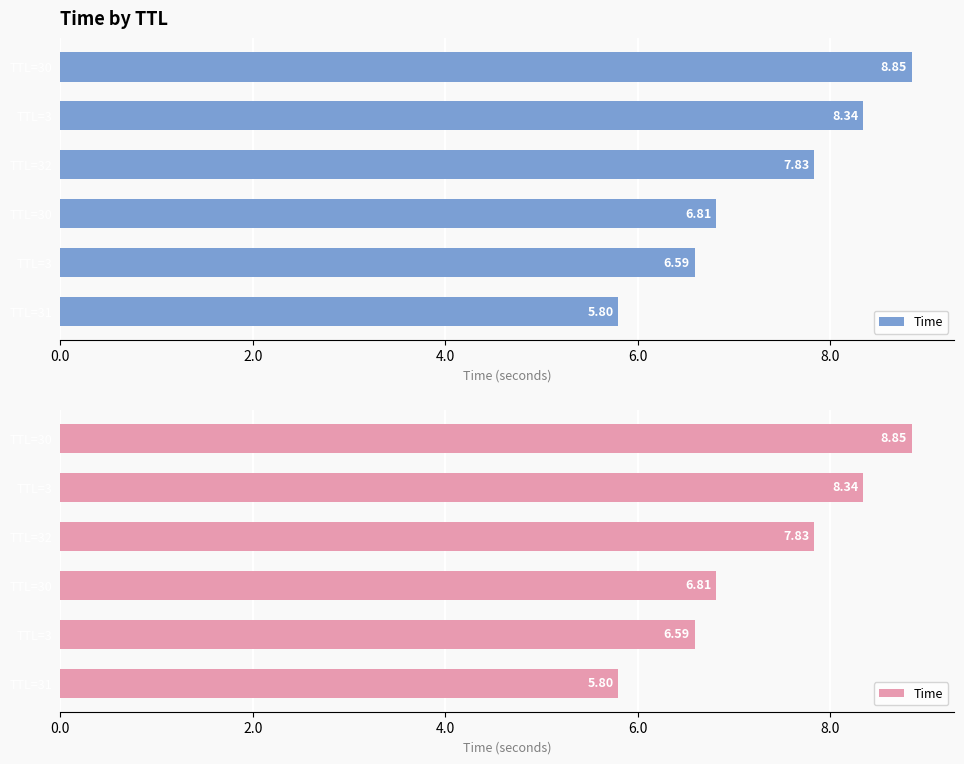

What is the ratio of the value at 10.0 to the value at 4.0?

1.3